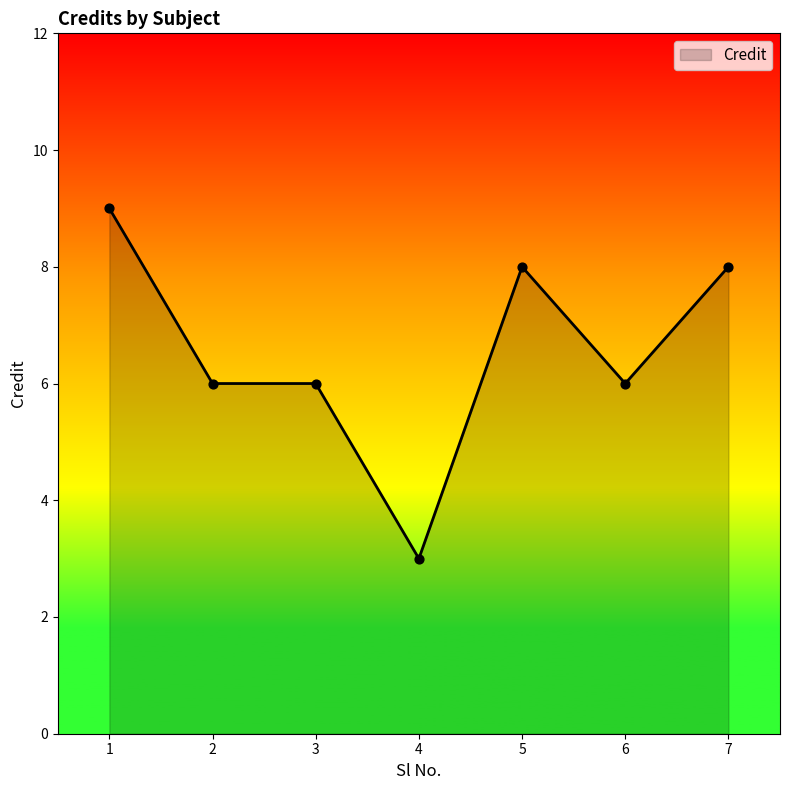

Approximately how many times larger is the value at 4 compared to 2?

0.5